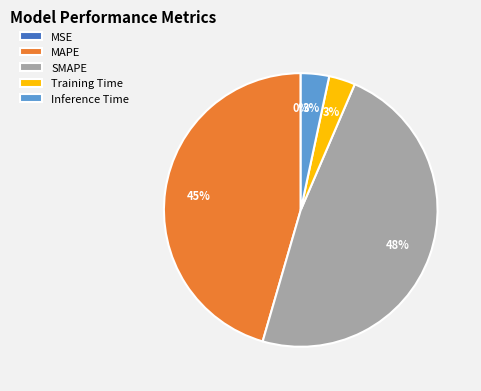

Which category has the biggest portion of the pie?

SMAPE